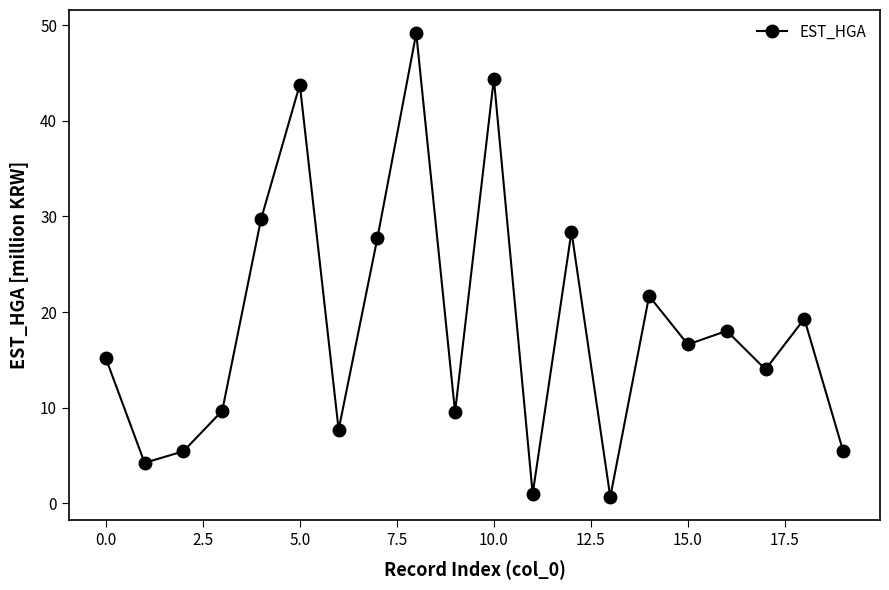

How many interior local valleys (lower than both neighbors) does the data have?

7